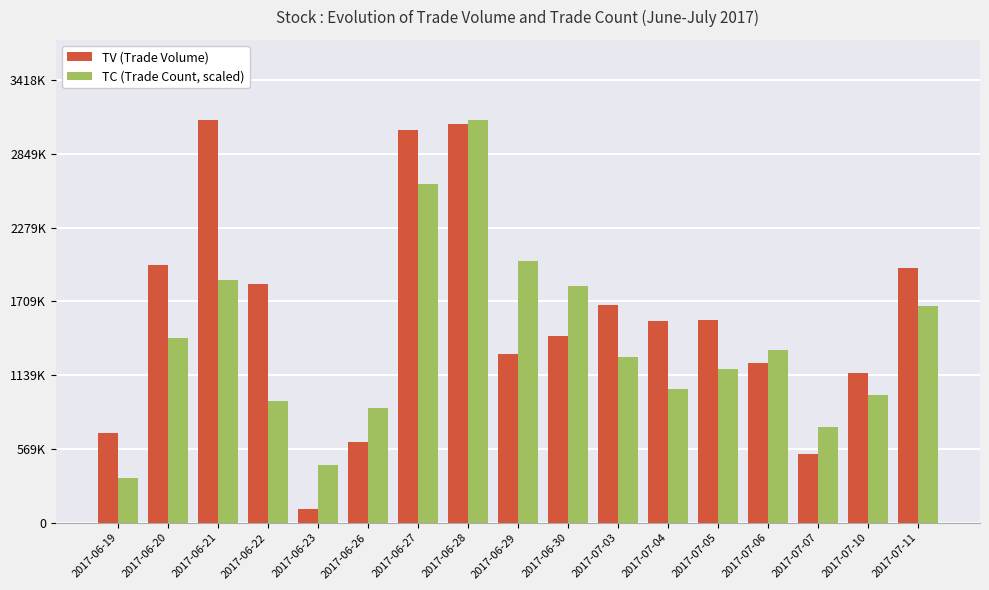

Which series has the largest total across all categories?

TV (Trade Volume)